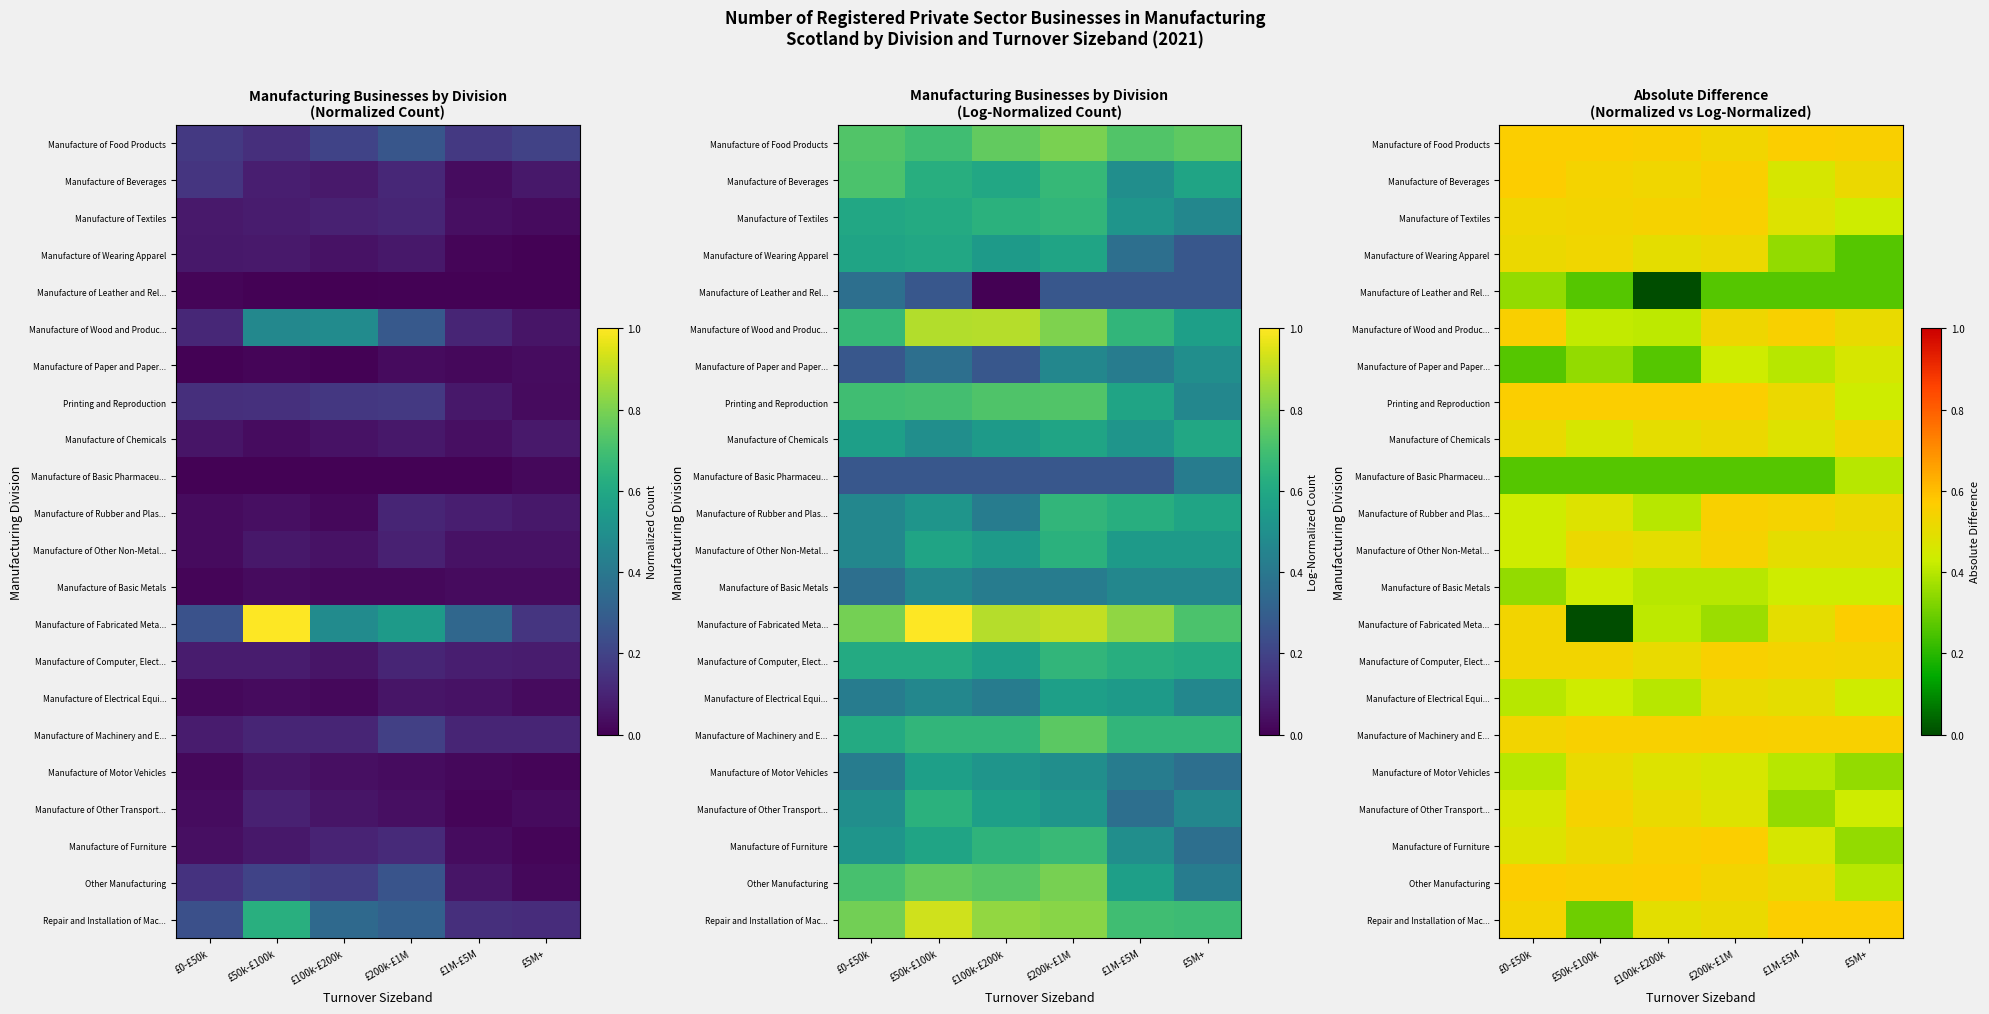

Is it true that Manufacture of Computer, Elect... equals 0.5 at £5M+?

True